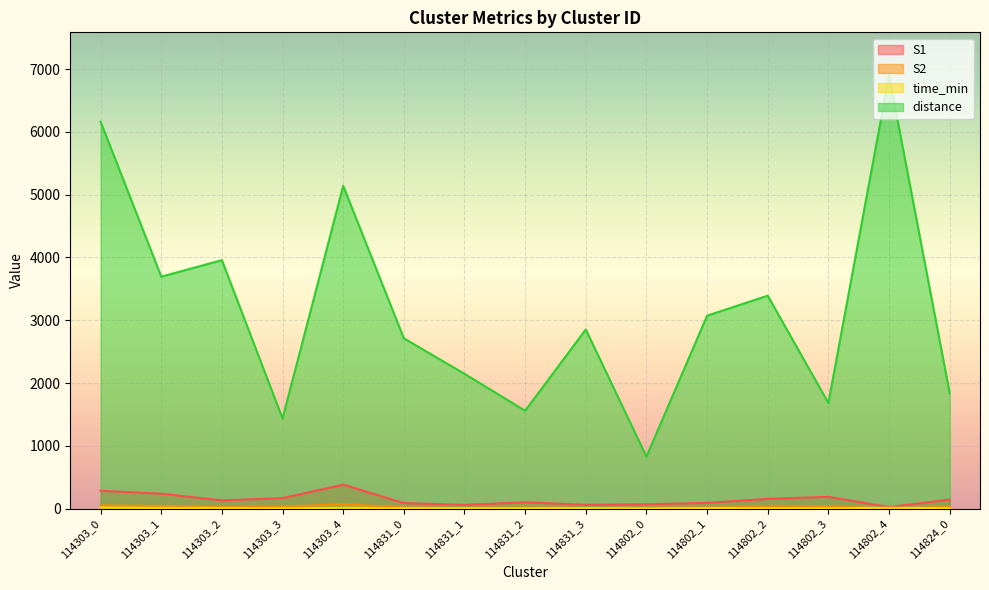

What is the difference between the second highest and minimum values in the distance series?

5333.9